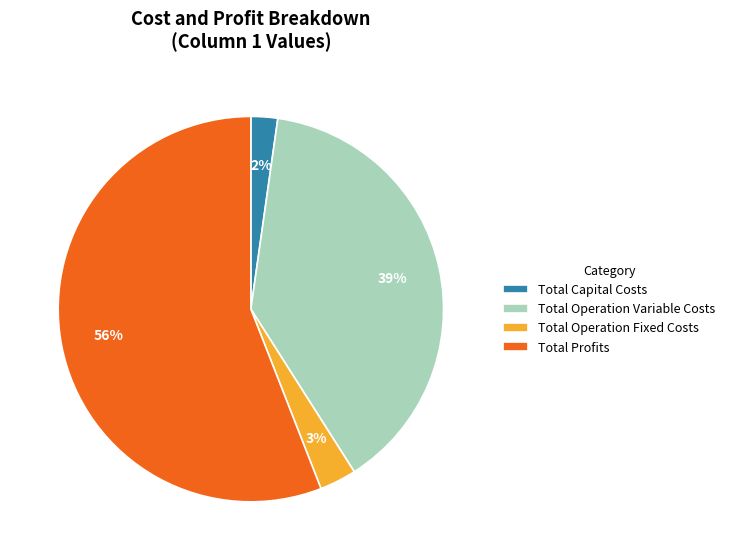

How many segments does this pie chart have?

4